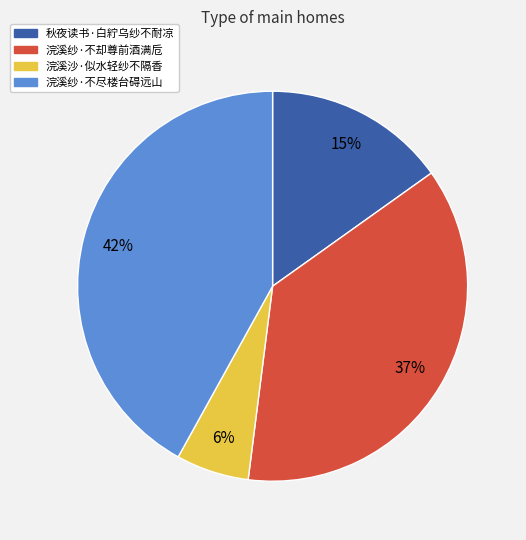

To the nearest percent, what portion does 浣溪纱·不却尊前酒满卮 represent?

37%